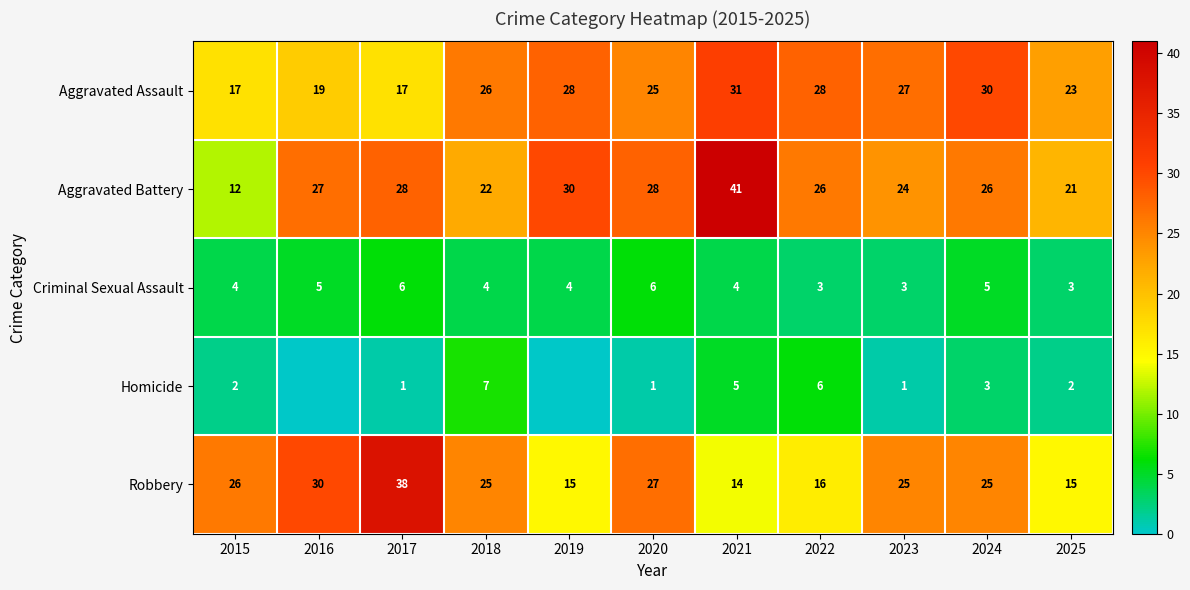

The Aggravated Battery series shows 13 at 2018. True or false?

False